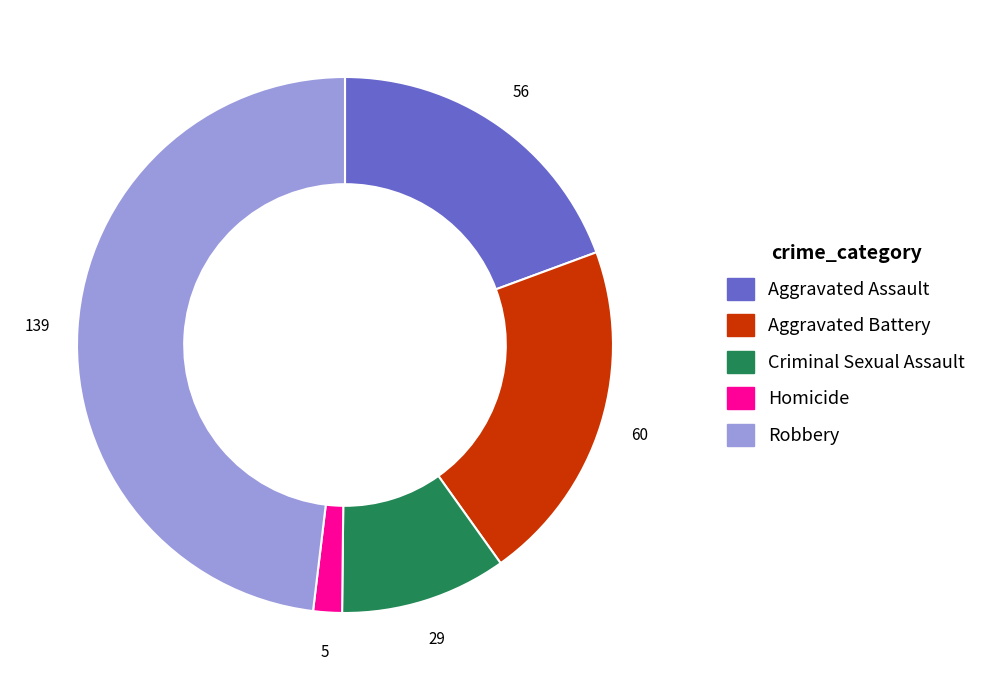

Which category has the smallest portion of the pie?

Homicide